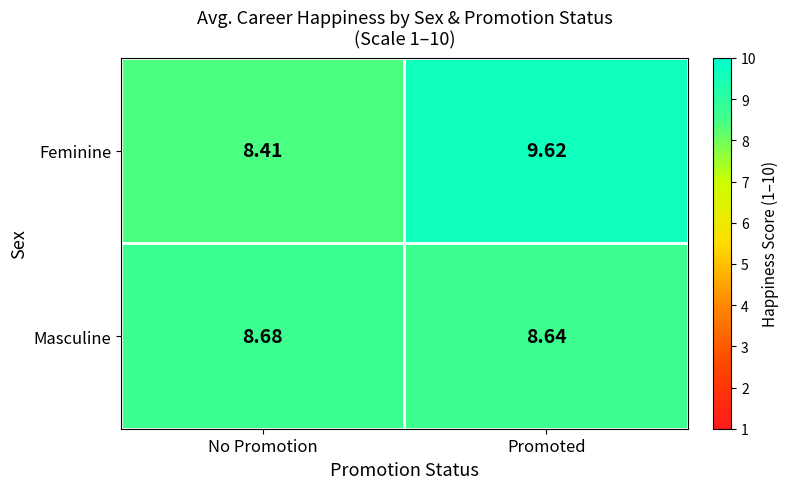

Where does the Feminine series first go above 9?

Promoted